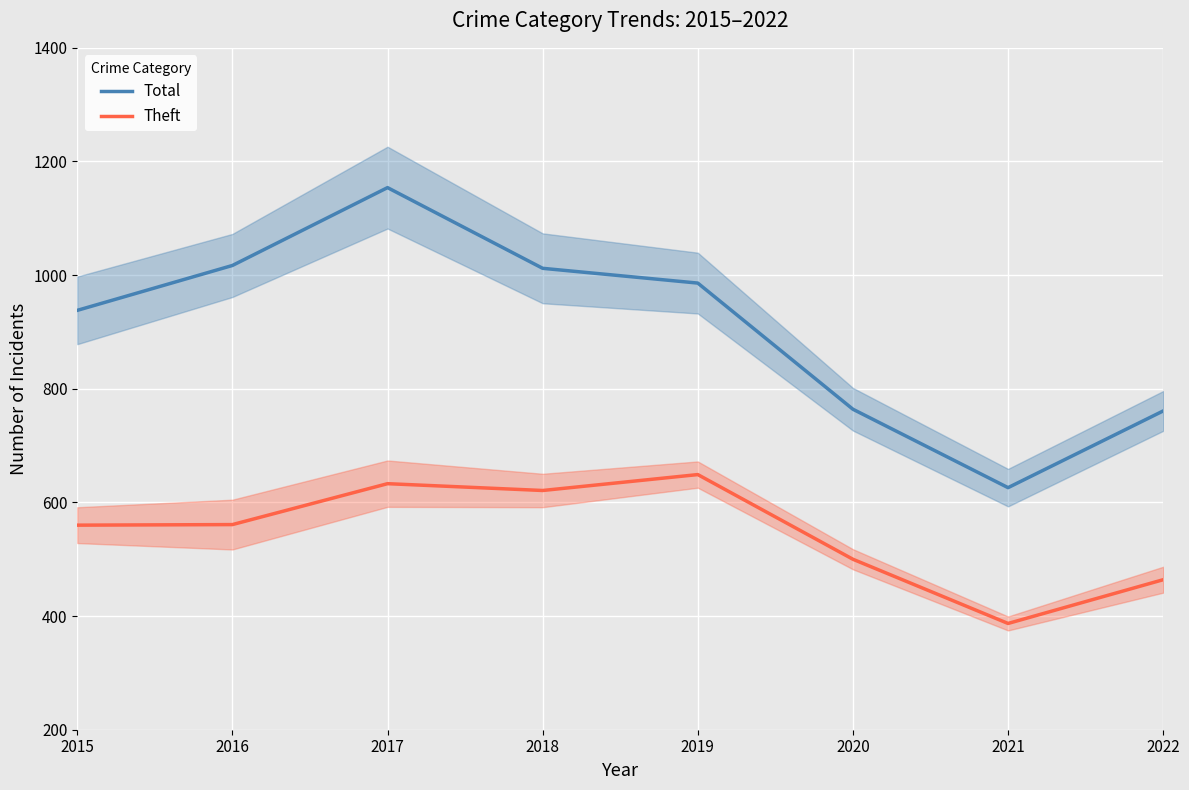

The value of Total at 2021 is 181. True or false?

False